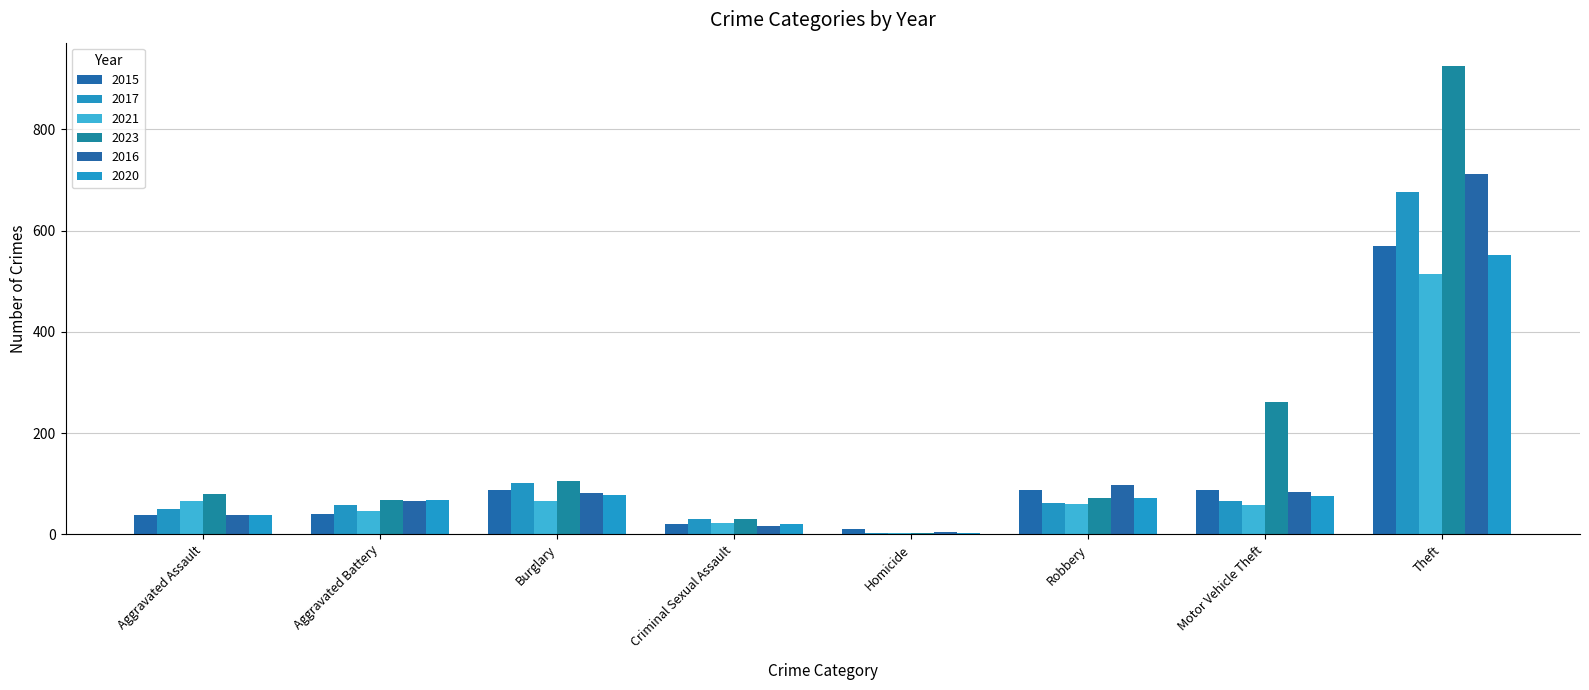

At which category does the chart reach its peak across all series?

Theft